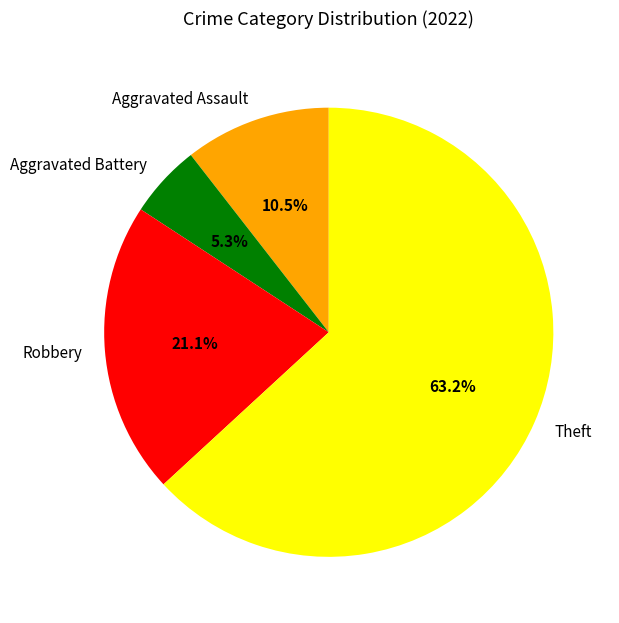

True or false: Theft accounts for 63% of the total.

True